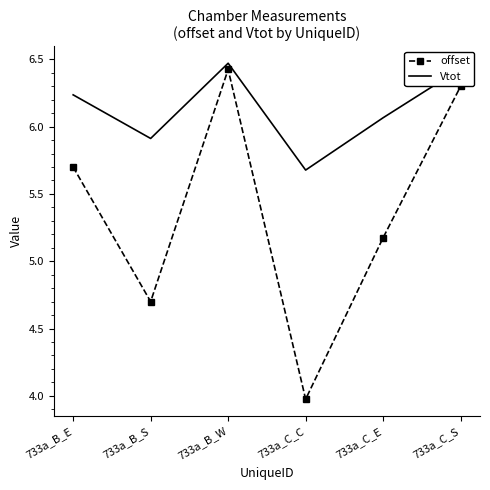

Count the number of categories in the chart.

6